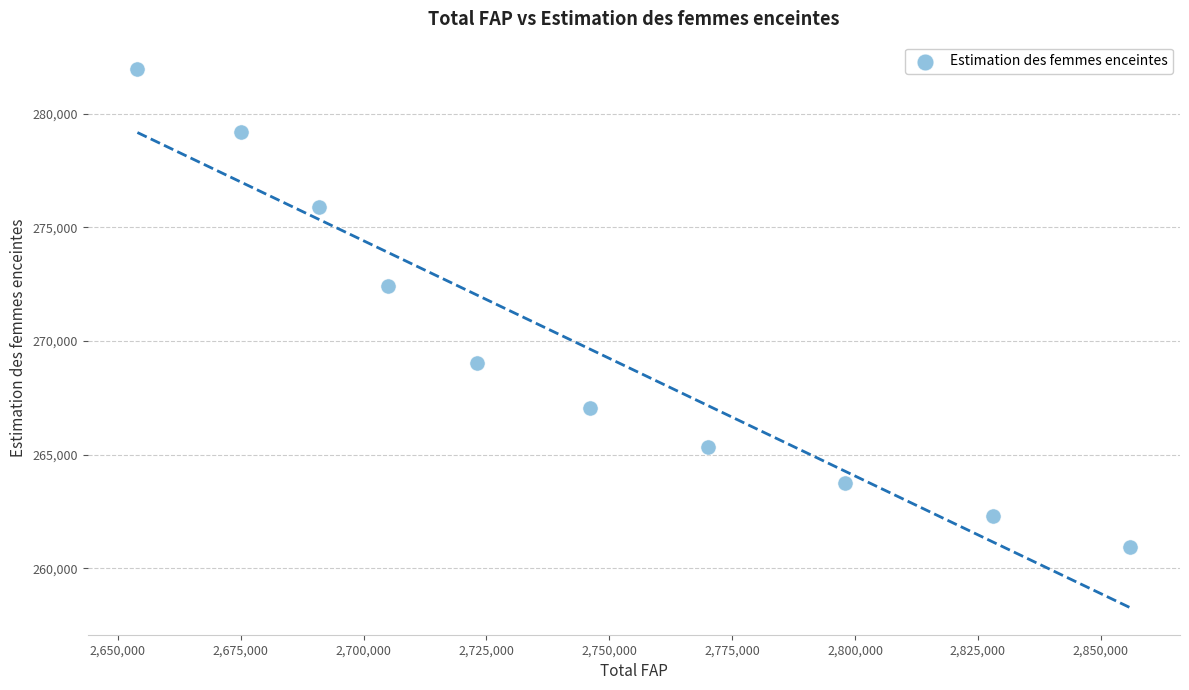

What is the range of Y values (max minus min)?

21060.1